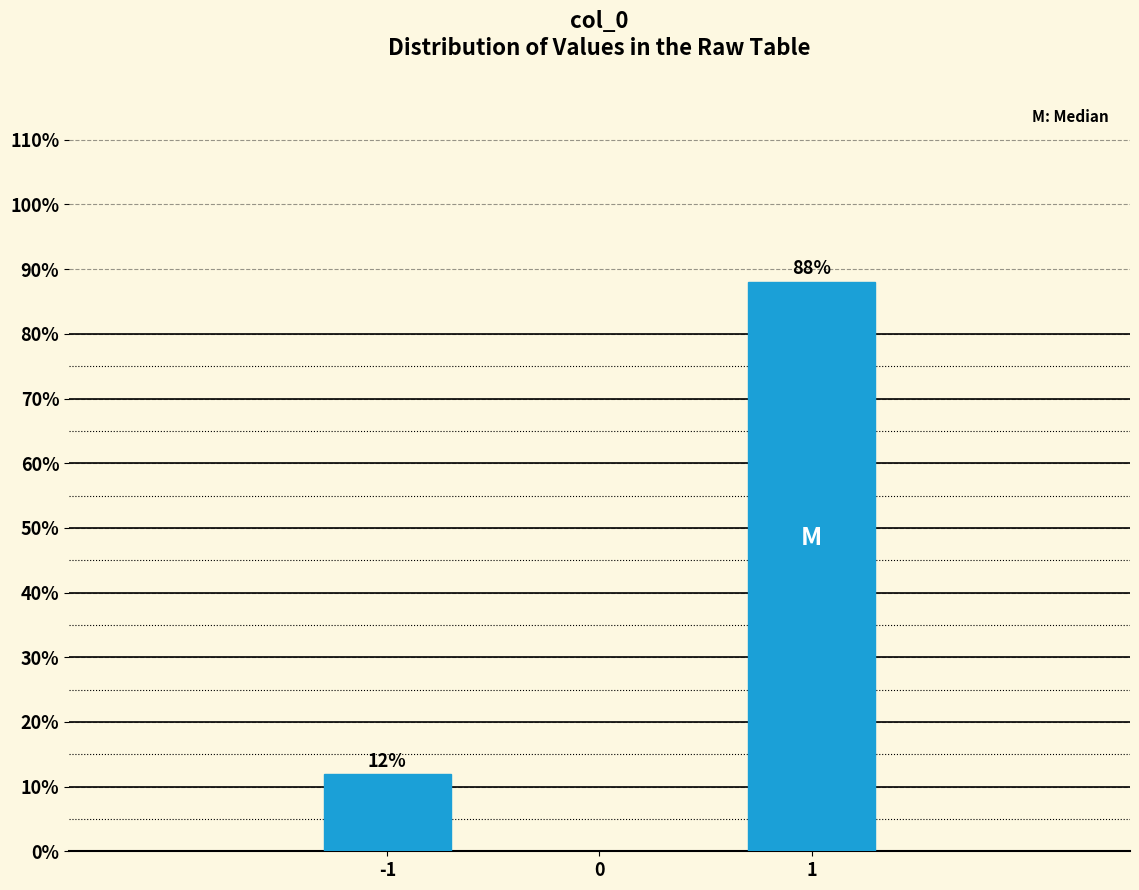

What is the sum of the values at -1 and 1?

100.0